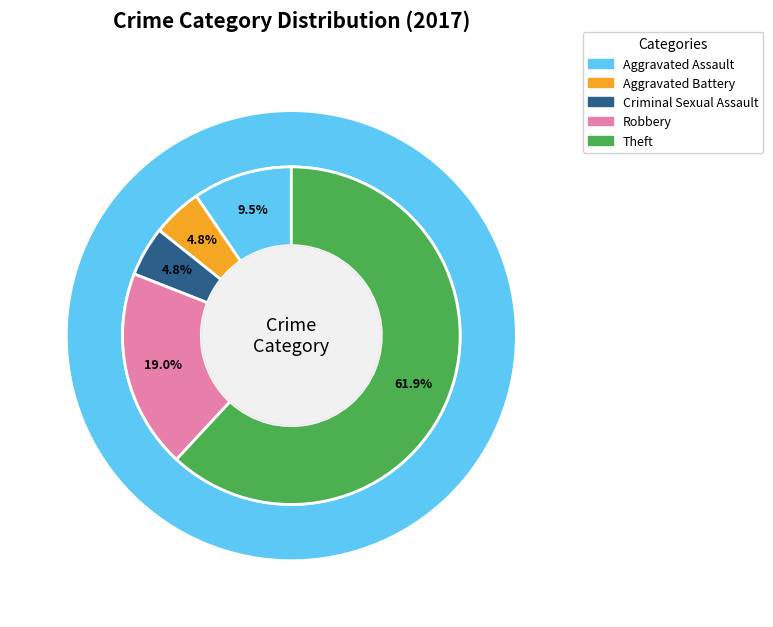

Between Theft and Criminal Sexual Assault, which is larger?

Theft